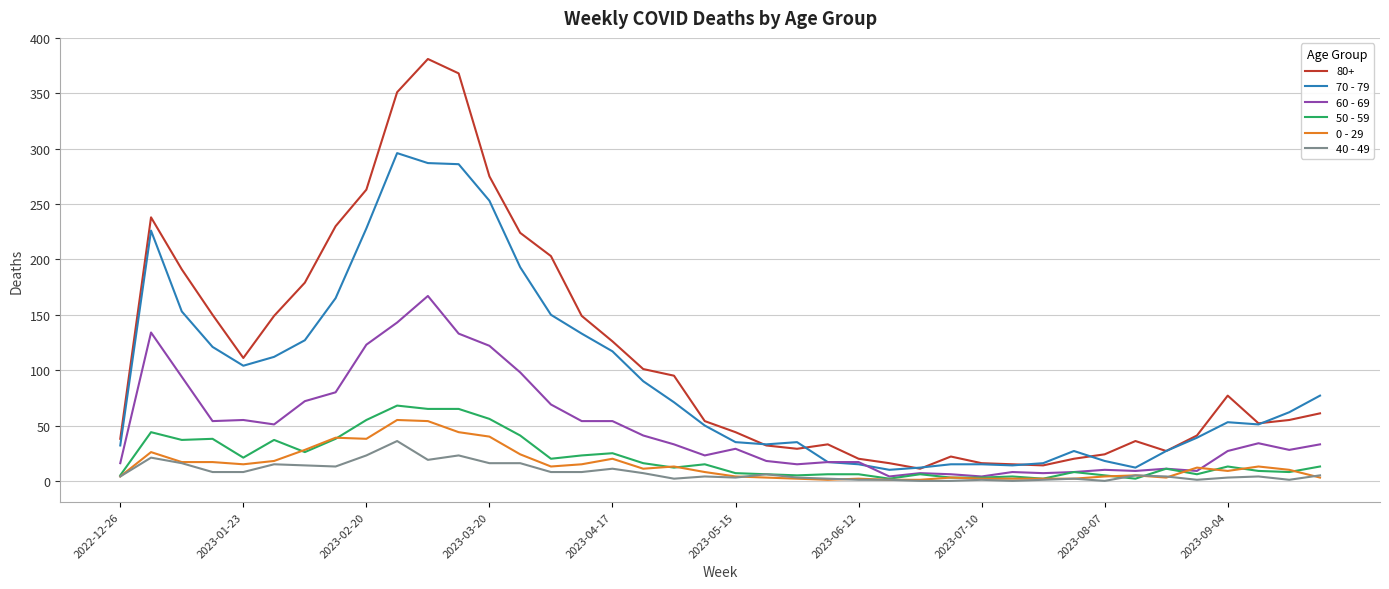

Which series has the largest range (max minus min)?

80+